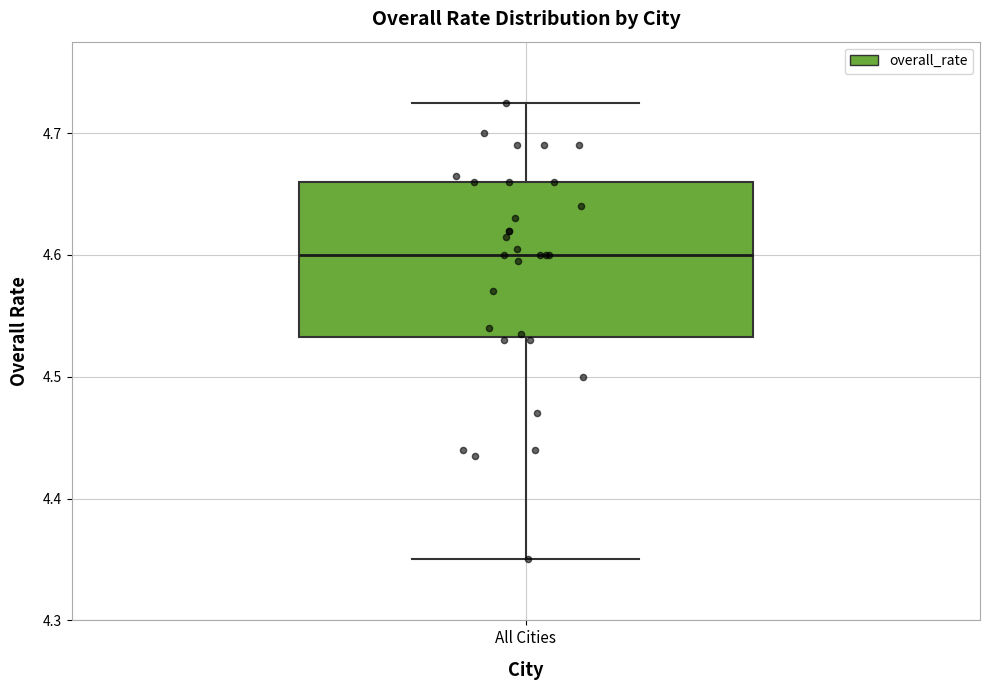

Transcribe this box plot: give where the median line is, the range the box spans, and where the two whiskers end, as read against the y-axis. The values are not printed on the chart, so give them approximately, as read against the axis.

median 4.60, box 4.53 to 4.66, whiskers 4.35 to 4.73